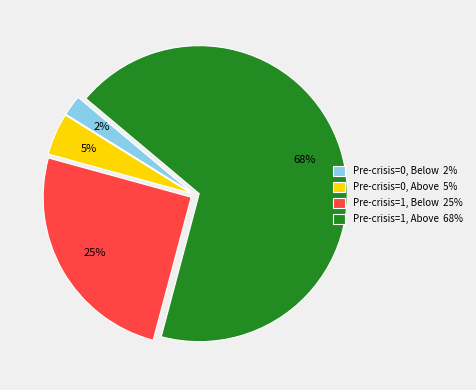

Is there any slice that represents more than half of the pie?

Yes